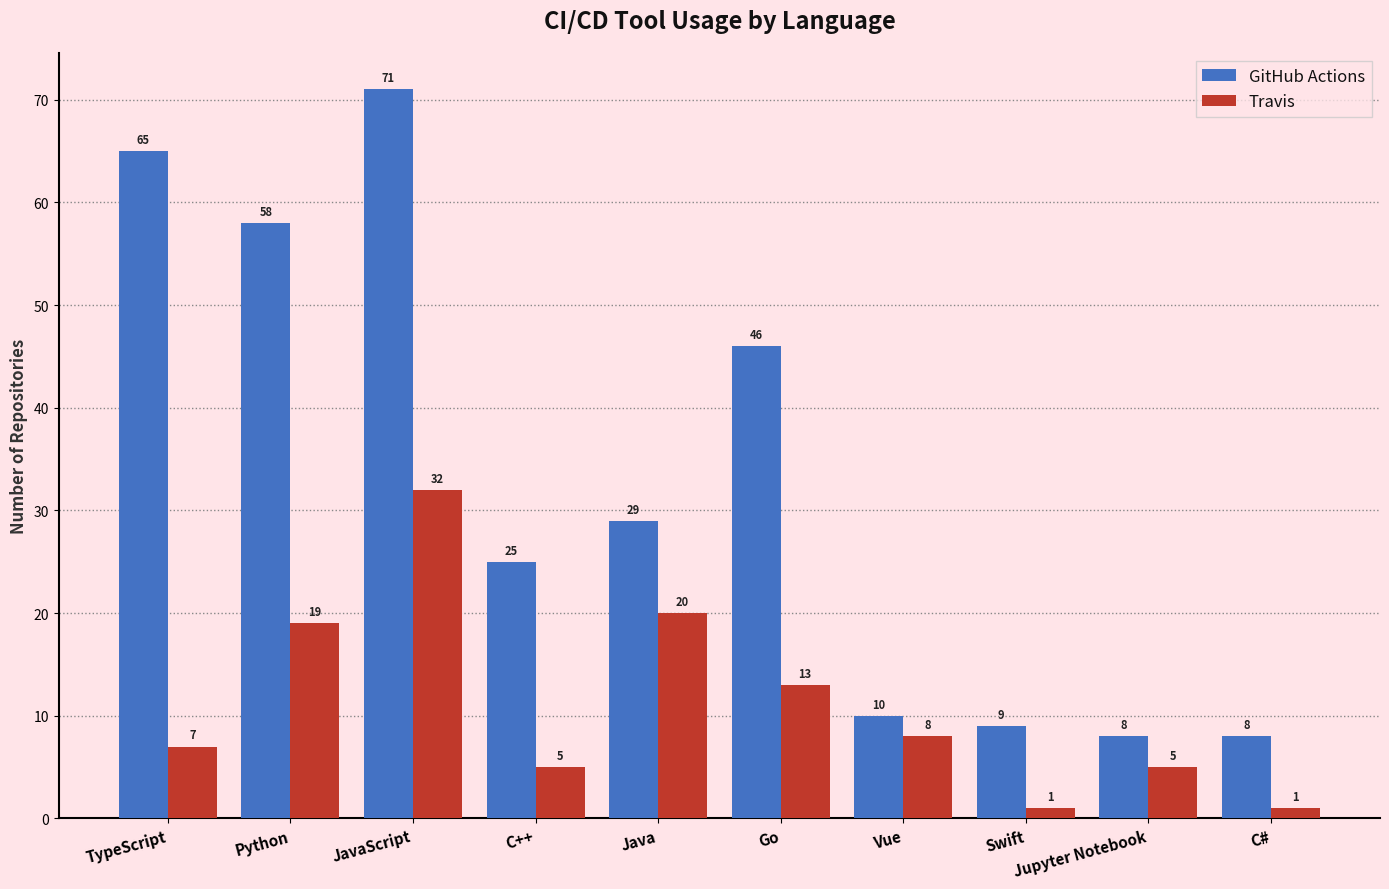

Which category has the highest value across all series?

JavaScript